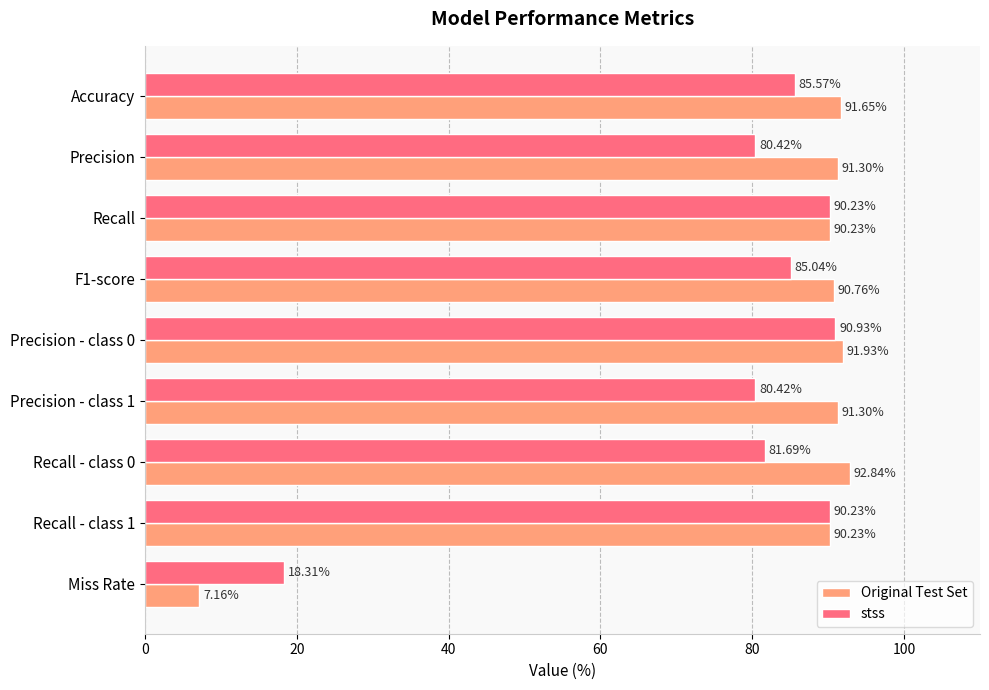

Which series has the widest spread of values?

Original Test Set